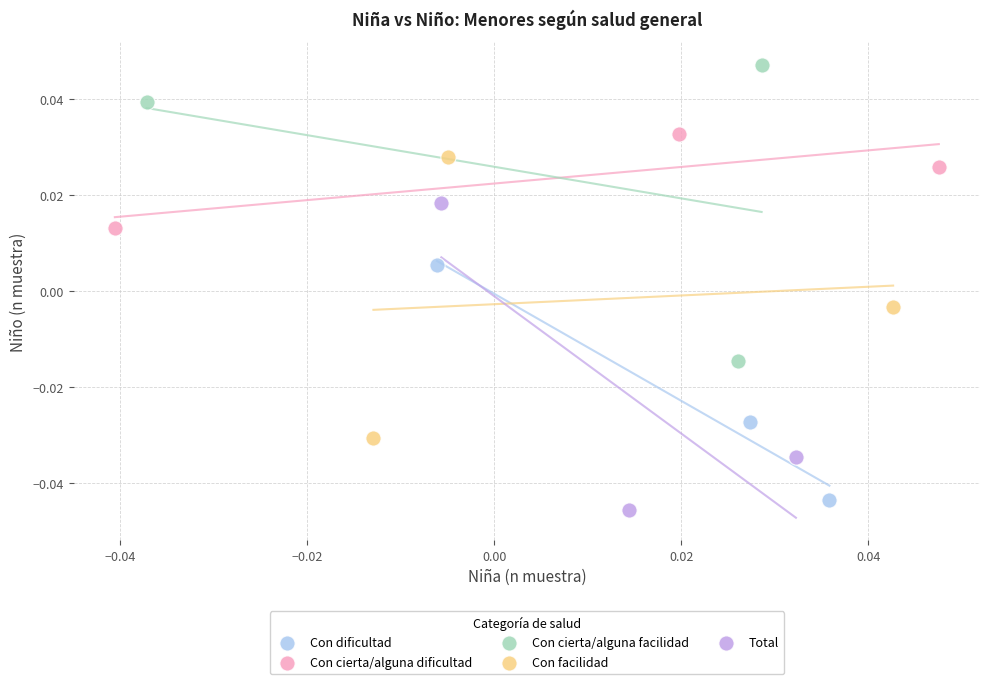

Which series reaches the minimum Y coordinate?

Total